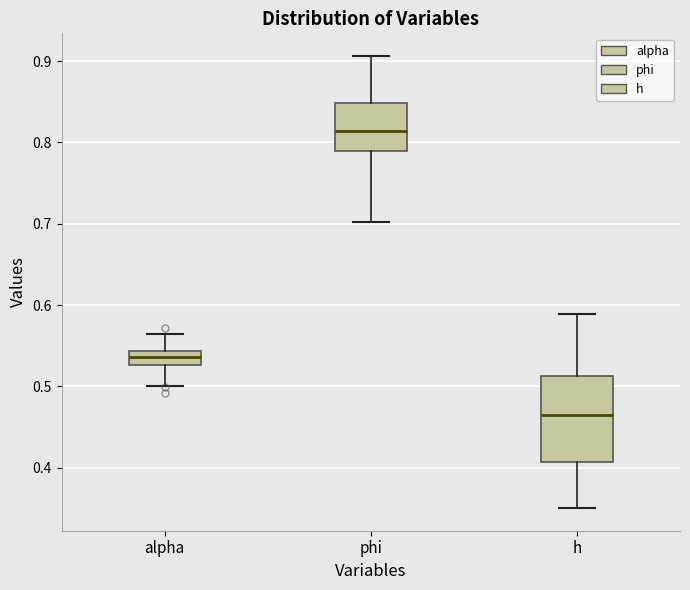

Reading left to right, read every box against the y-axis: the position of its median line, the range the box covers, and the ends of its whiskers. The values are not printed on the chart, so give them approximately, as read against the axis.

alpha: median 0.54 (inside the box), box 0.53 to 0.54, whiskers 0.50 to 0.56
phi: median 0.81, box 0.79 to 0.85, whiskers 0.70 to 0.91
h: median 0.47, box 0.41 to 0.51, whiskers 0.35 to 0.59